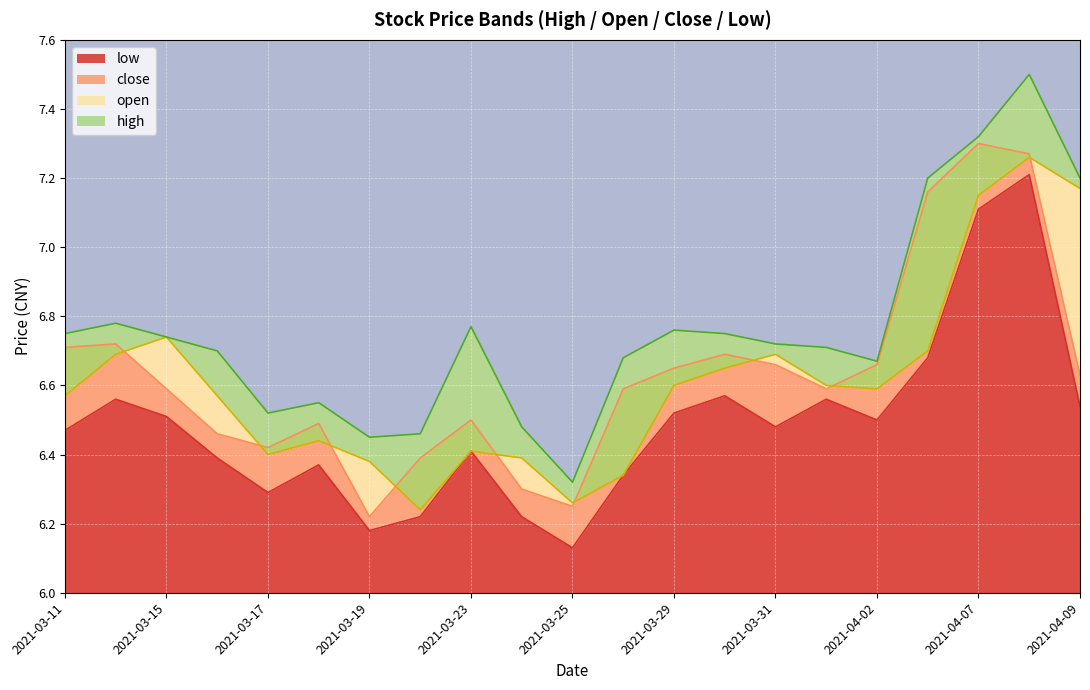

How many interior local valleys does the high series have?

4